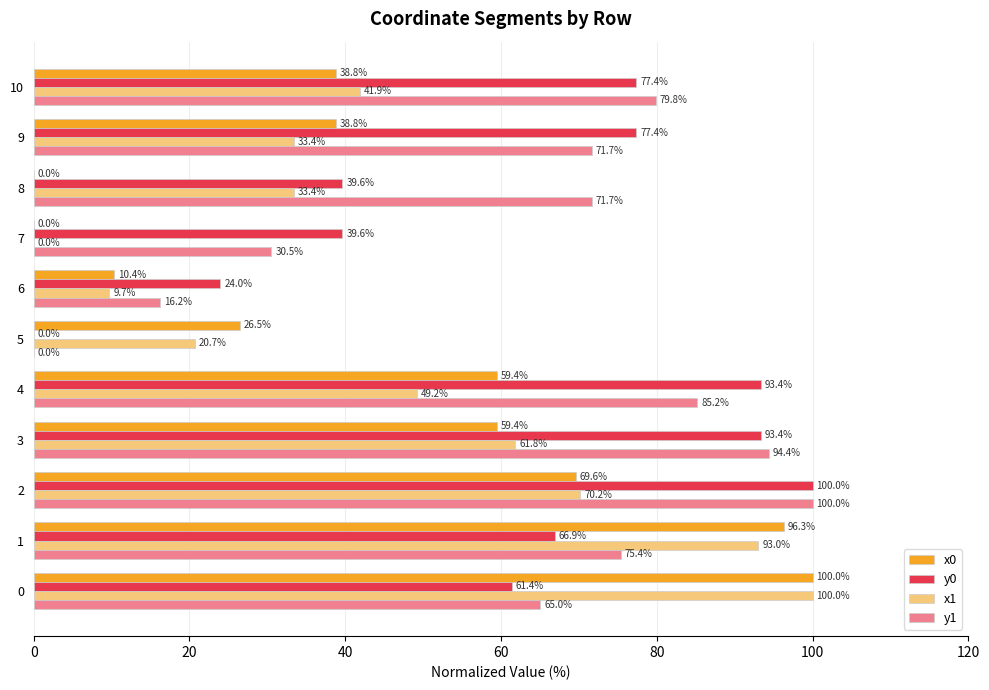

True or false: y1 has a value of 100.0 at 2.

True